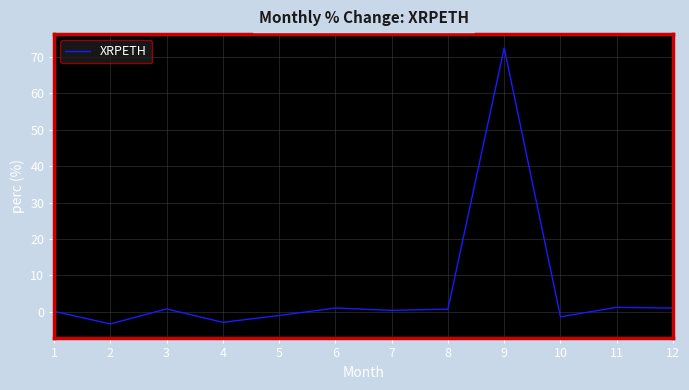

What is the sum of the values at 3 and 8?

1.5